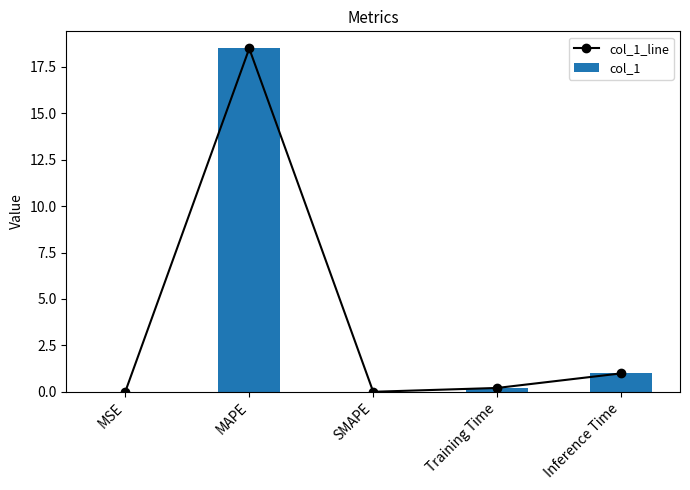

How many values in col_1 are above zero?

4